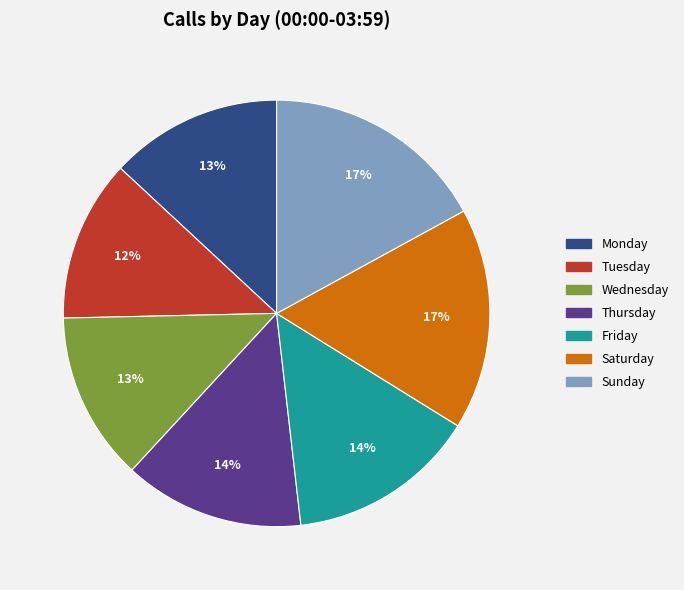

How many segments does this pie chart have?

7